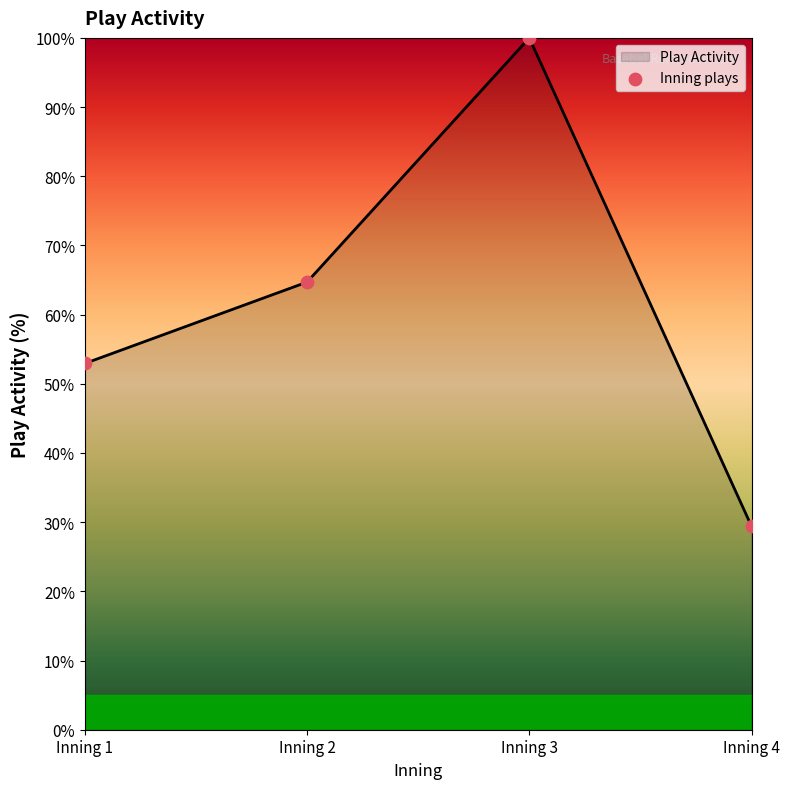

Which has a higher value, Inning 2 or Inning 3?

Inning 3